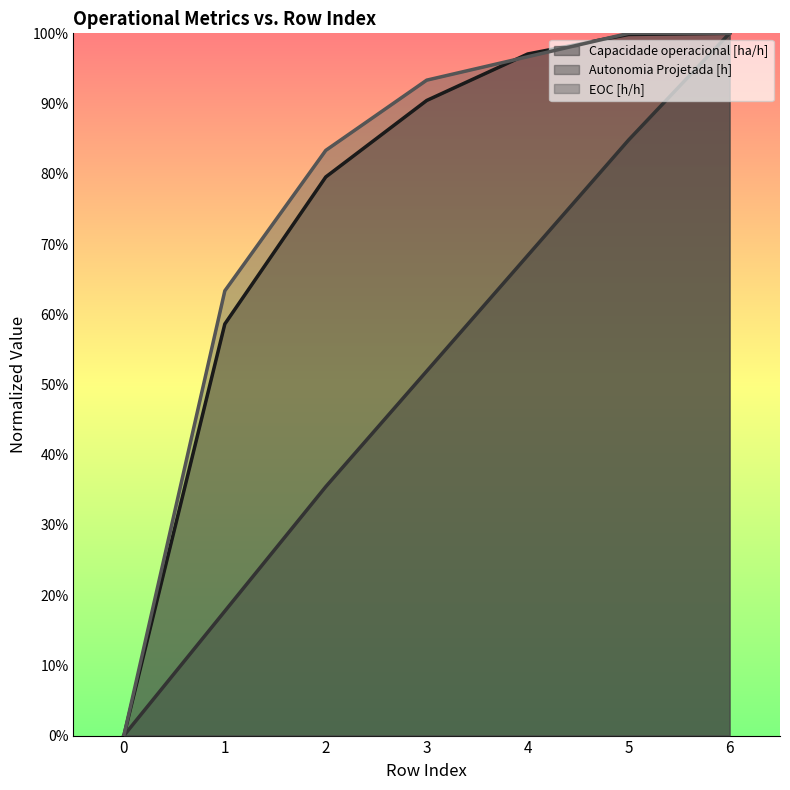

What is the difference between the maximum and second lowest values in the EOC [h/h] series?

0.4